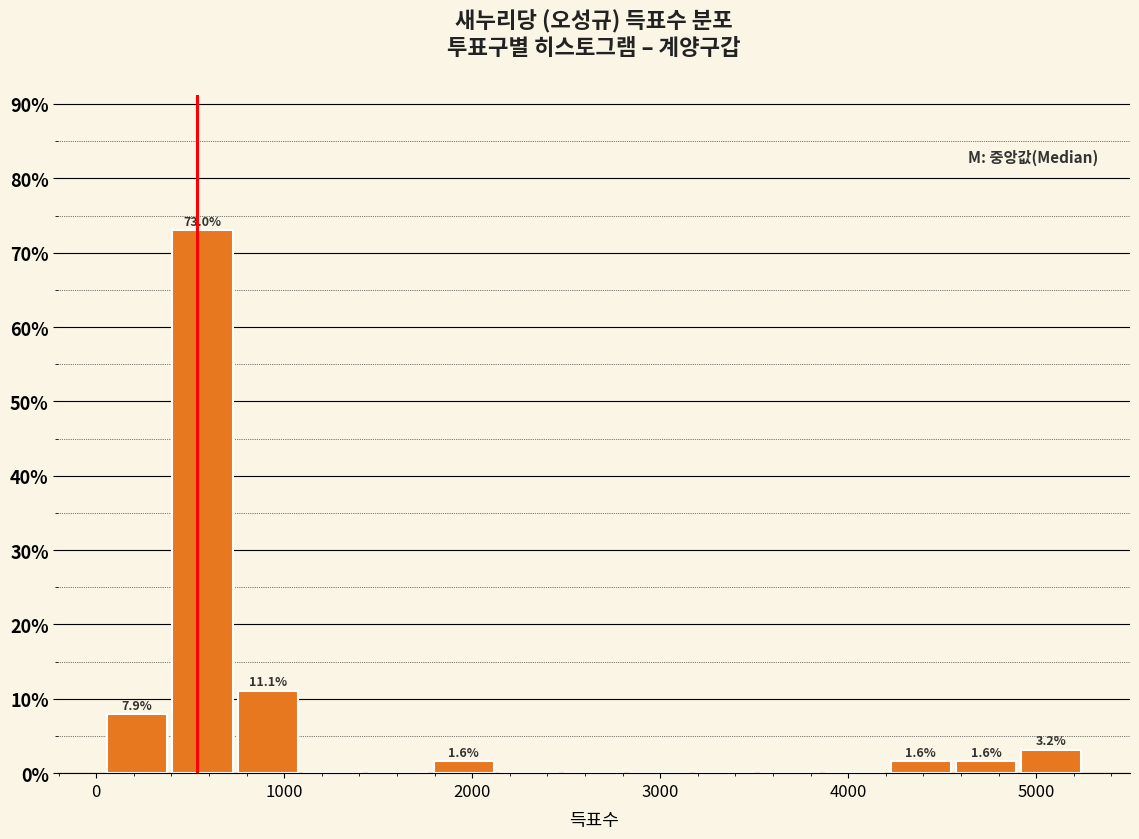

Read against the x-axis, roughly where is the centre of the tallest bar?

600